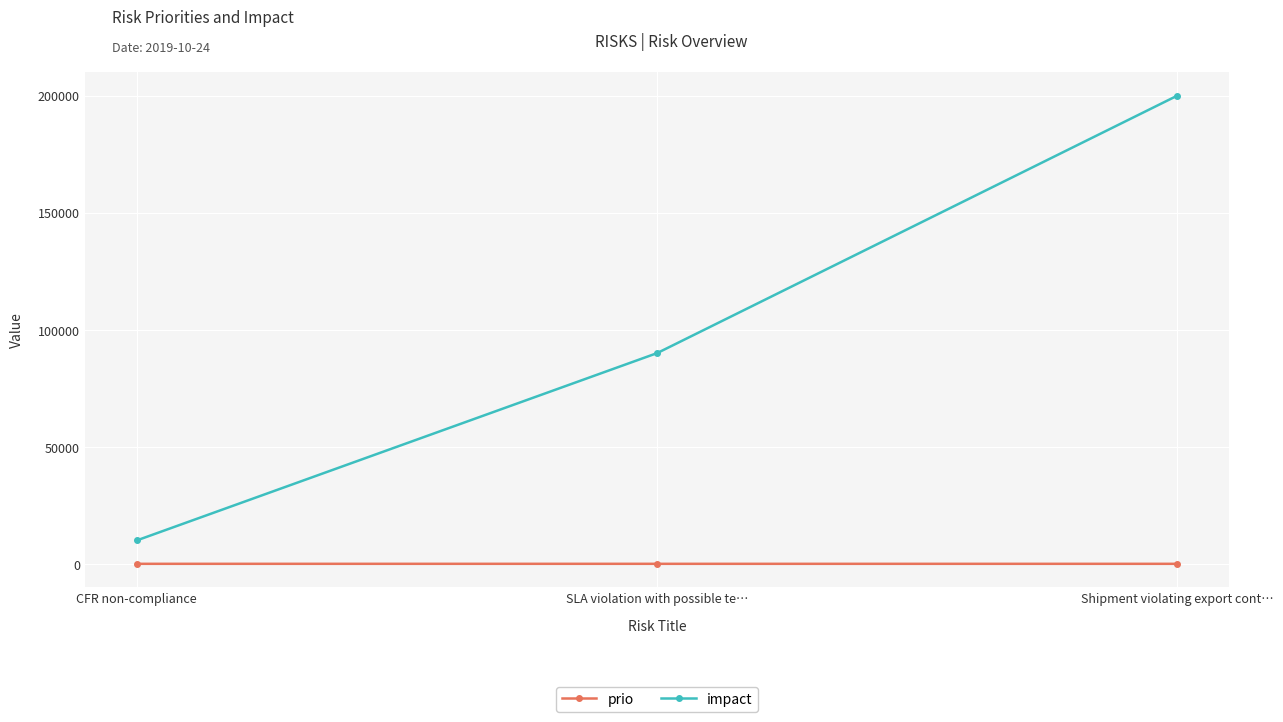

At which category does the chart reach its peak across all series?

Shipment violating export cont…